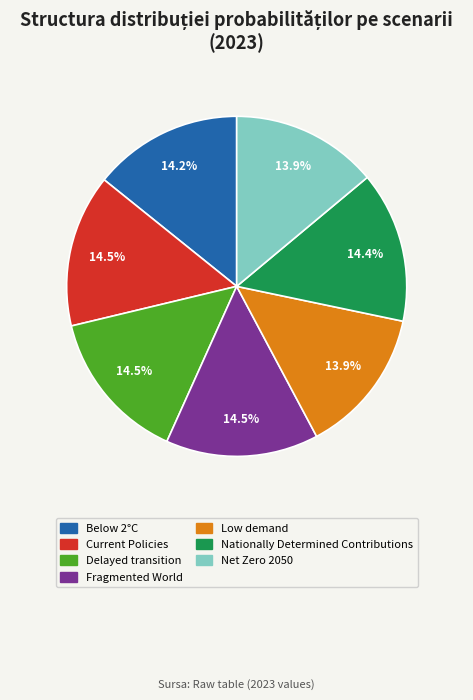

The Below 2°C slice represents 8% of the pie. True or false?

False